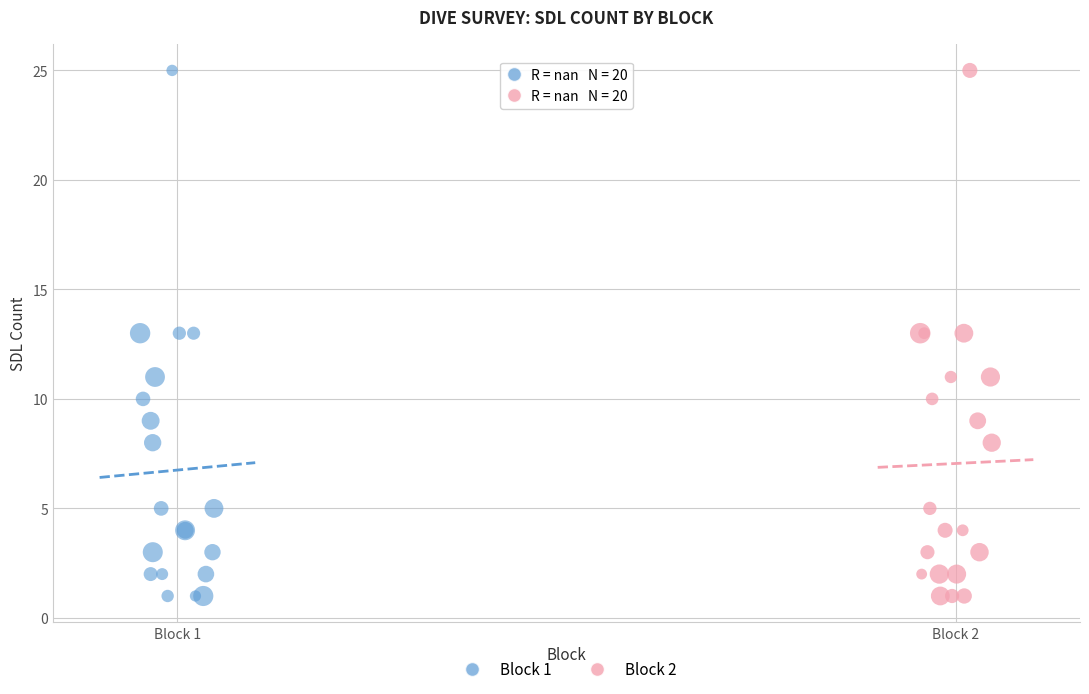

What are all the series names shown in the legend?

Block 1, Block 2